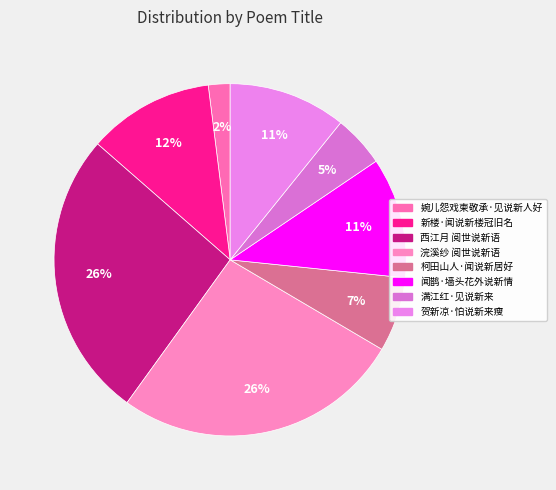

Between 柯田山人·闻说新居好 and 婉儿怨戏柬敬承·见说新人好, which is larger?

柯田山人·闻说新居好